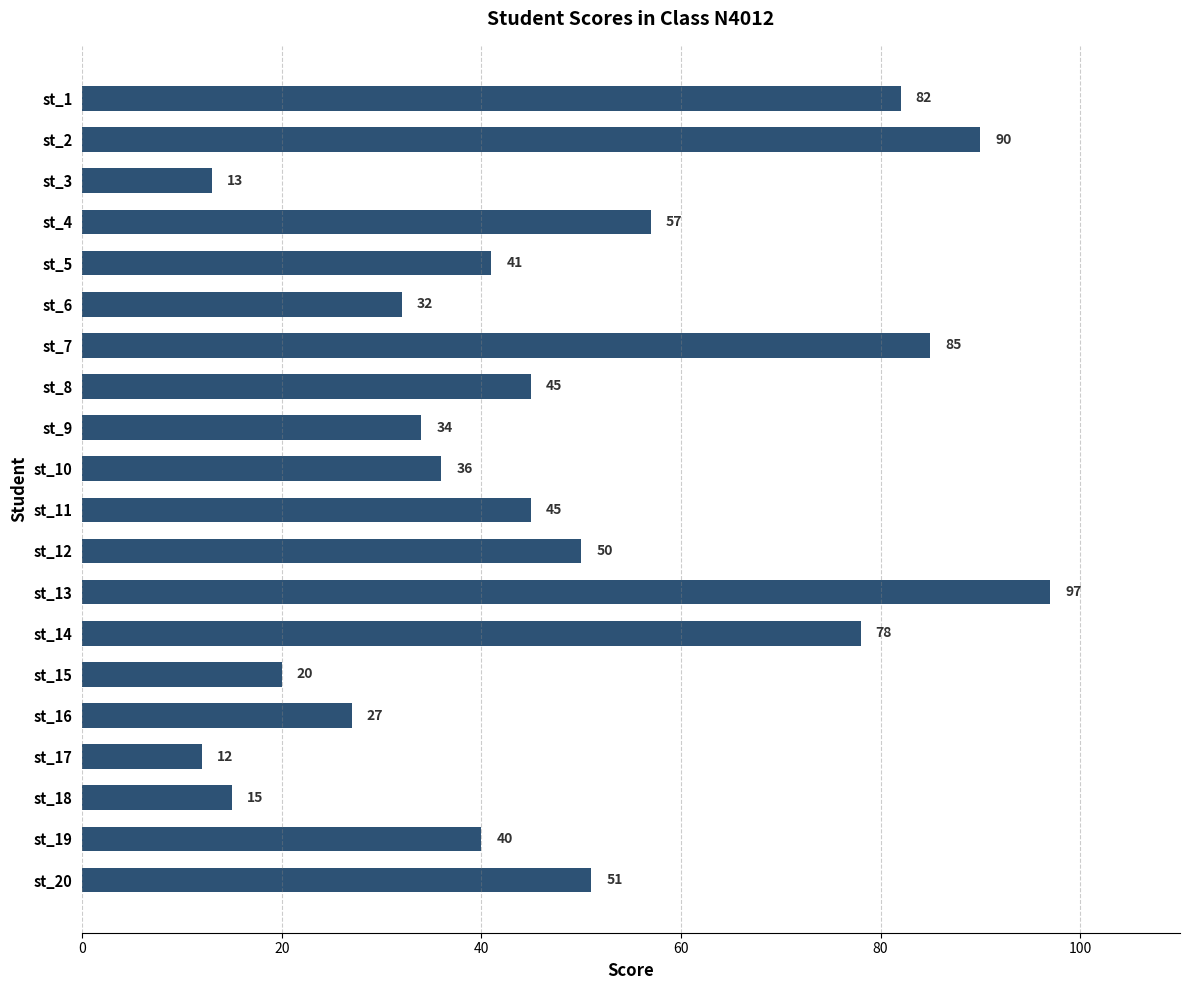

Read the value at st_16.

27